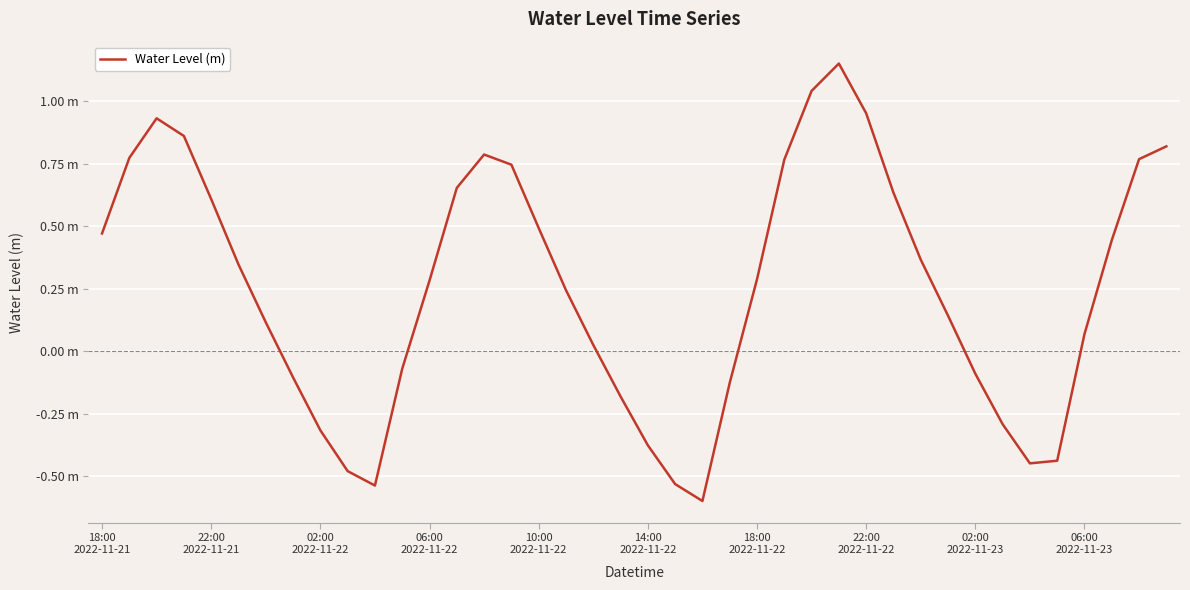

What is the smallest value displayed?

-0.6